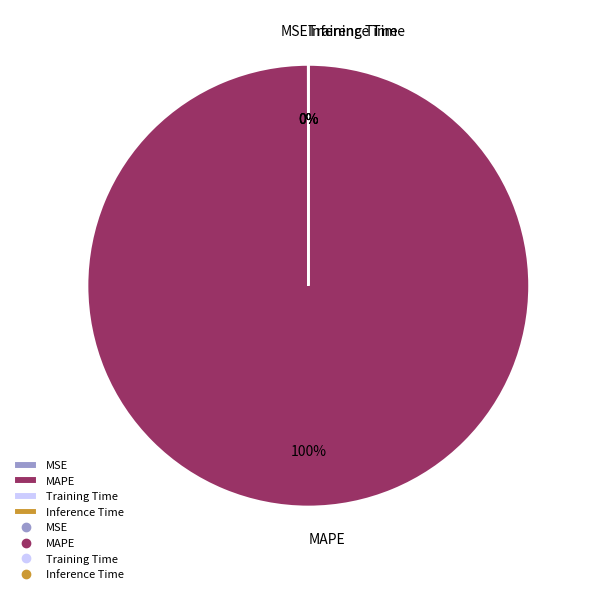

True or false: MAPE accounts for 100% of the total.

True